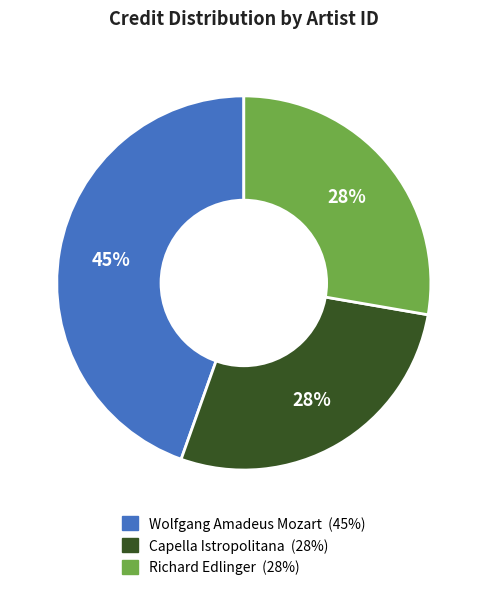

Count the number of slices in the pie.

3